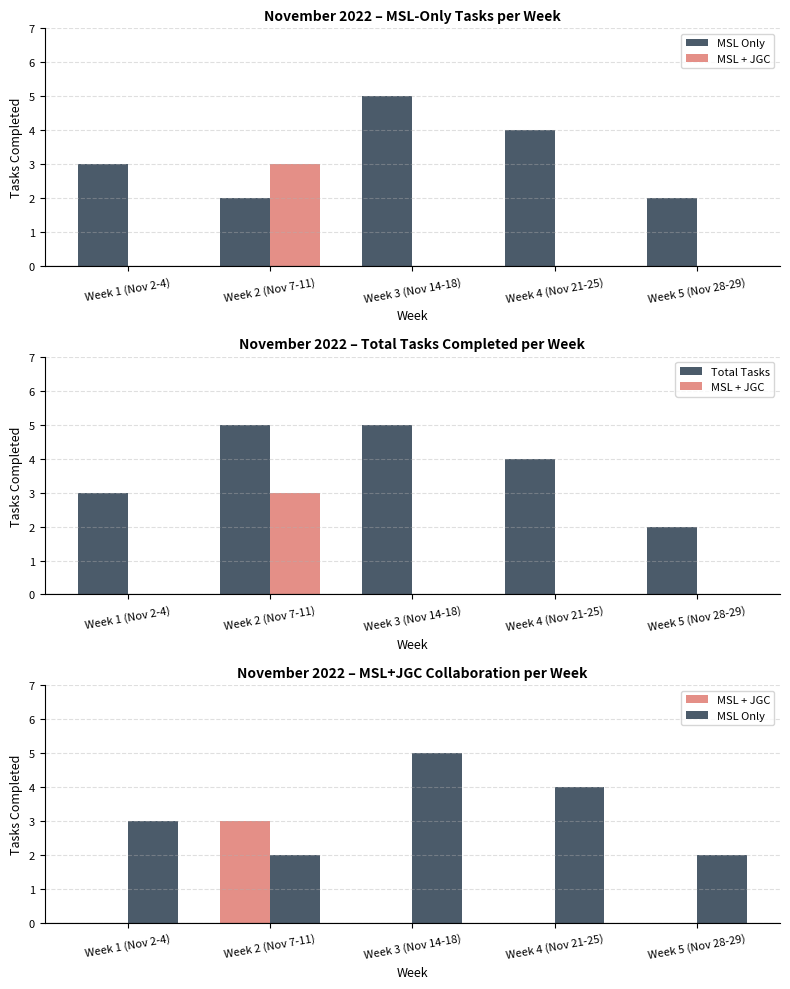

Rank the series by their average value, from lowest to highest.

MSL + JGC, MSL Only, Total Tasks